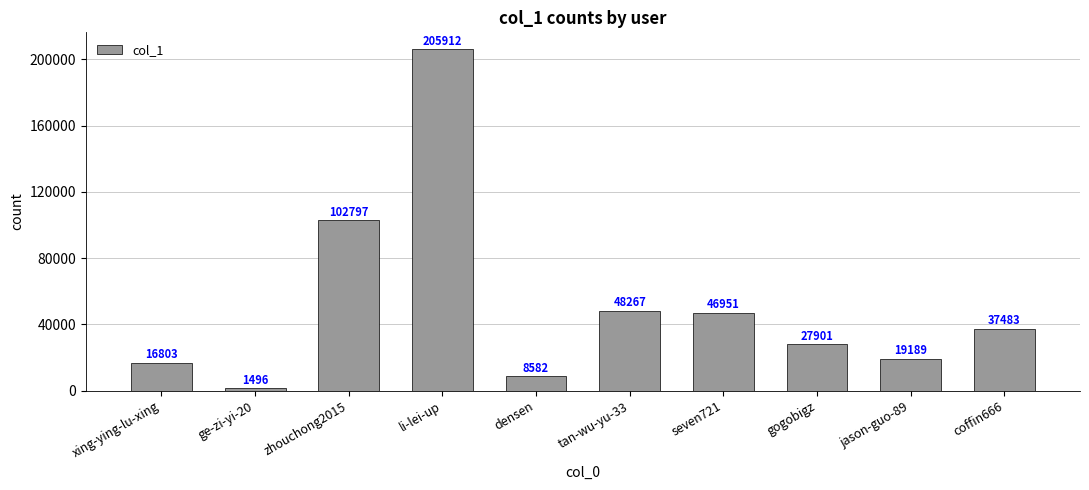

Reading left to right, extract all data points from this chart.

xing-ying-lu-xing=16803	ge-zi-yi-20=1496	zhouchong2015=102797	li-lei-up=205912	densen=8582	tan-wu-yu-33=48267	seven721=46951	gogobigz=27901	jason-guo-89=19189	coffin666=37483